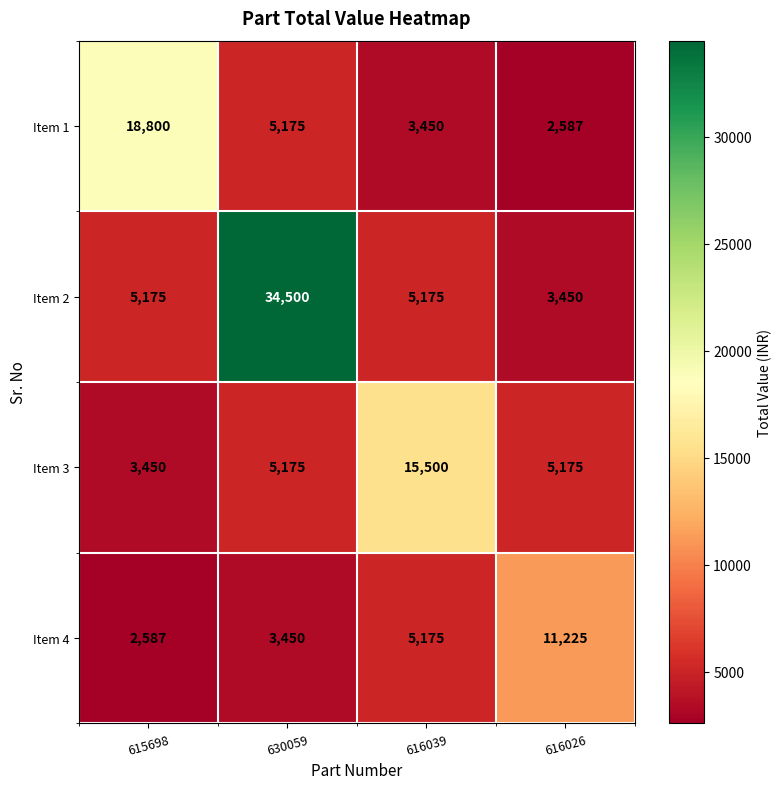

What is the smallest value displayed?

2587